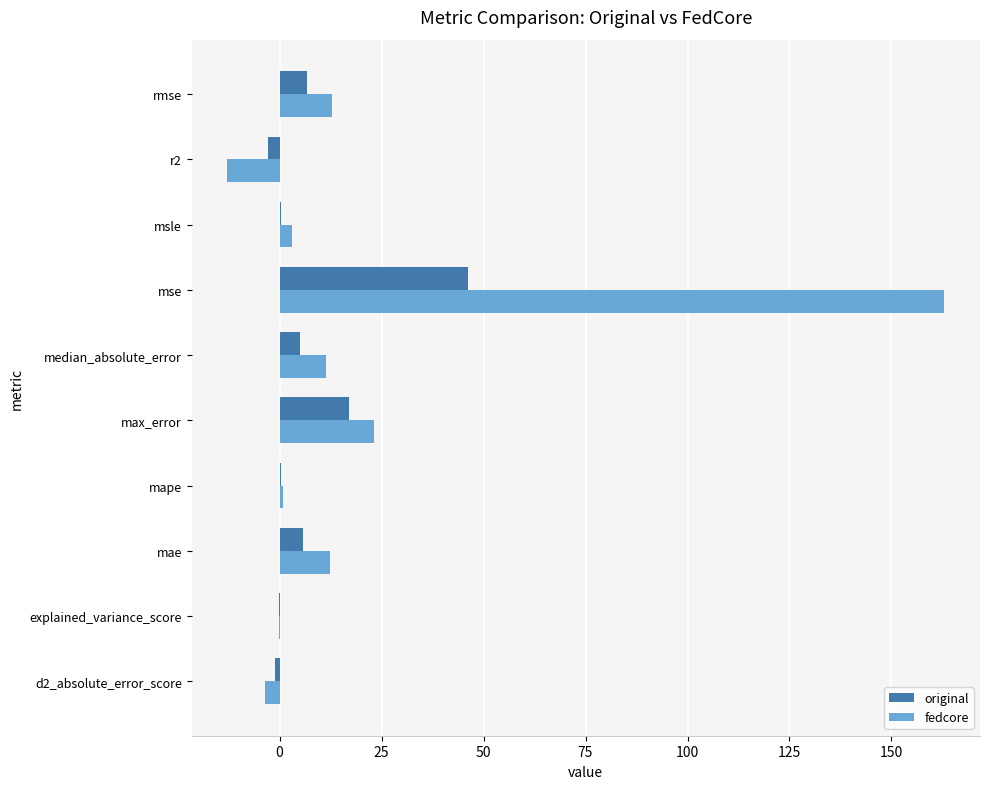

At which label is original closest to 21?

max_error